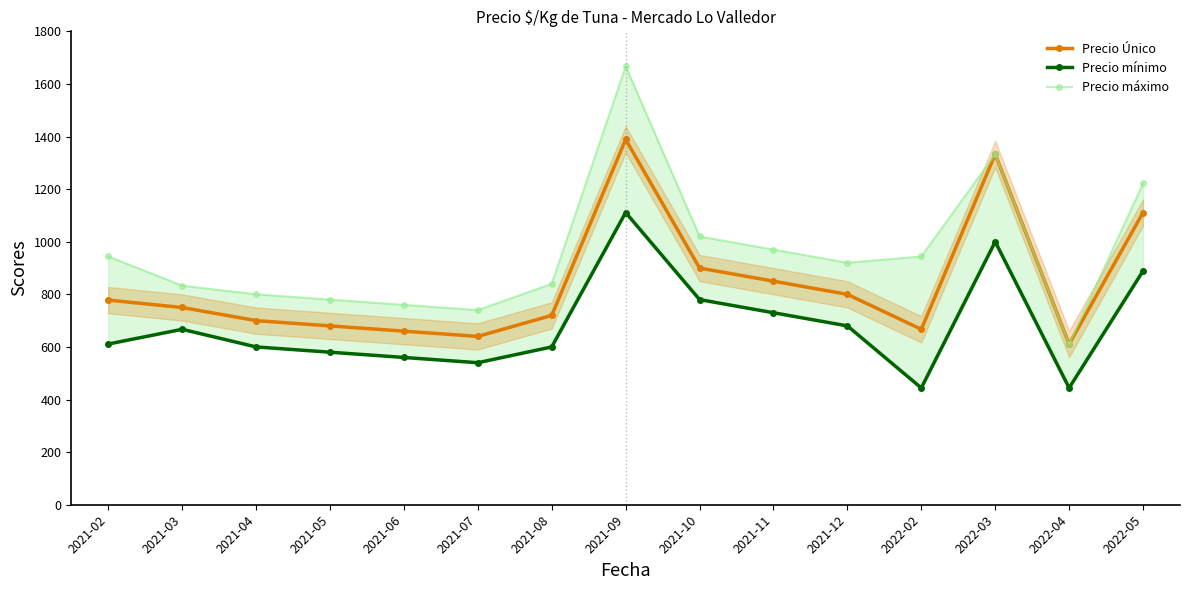

At which category is the sum across all series the highest?

2021-09